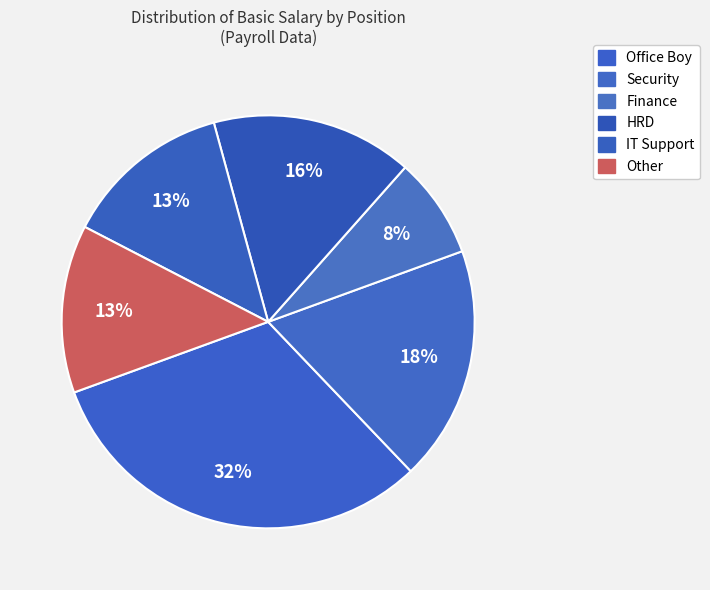

To the nearest percent, what portion does HRD represent?

16%